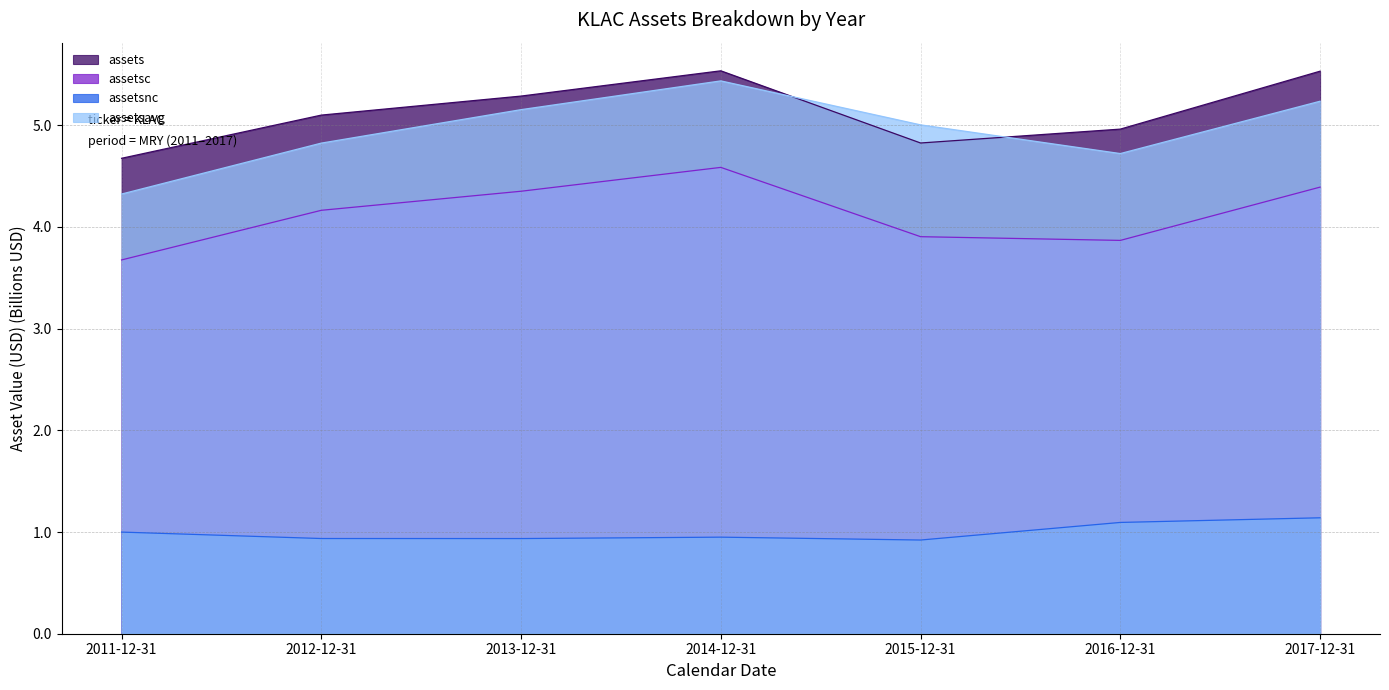

What is the label of the 5th point from the left?

2015-12-31